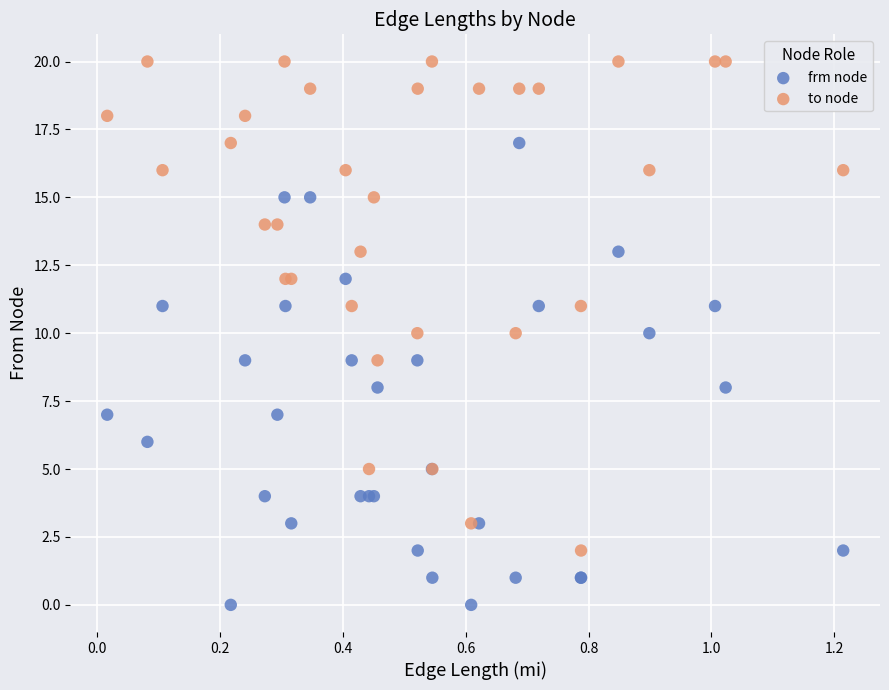

Which series has the largest Y range (max minus min)?

to node